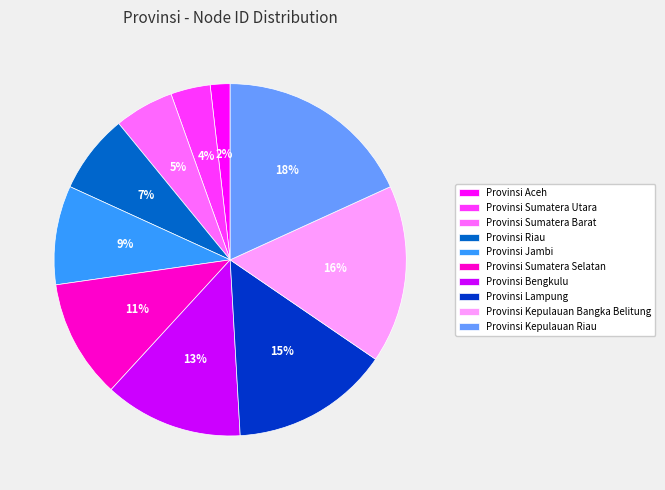

Is there a majority slice in this chart?

No